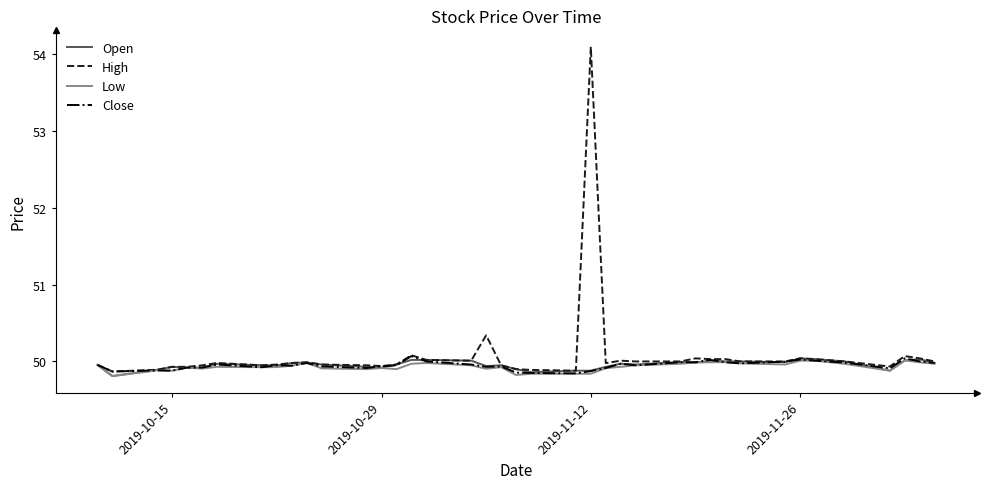

Is this an area chart (filled region under the line)?

No